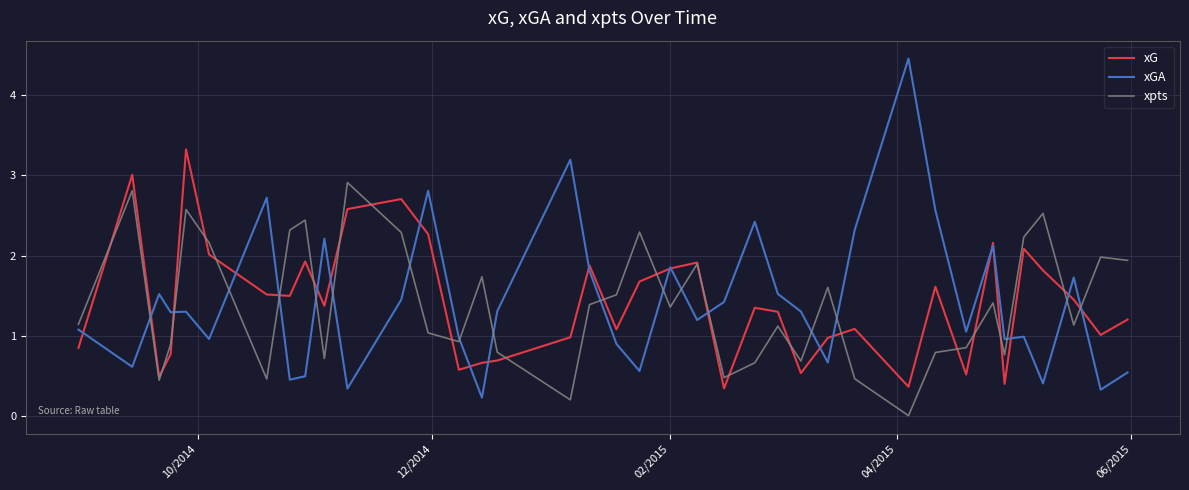

Which series has the widest spread of values?

xGA